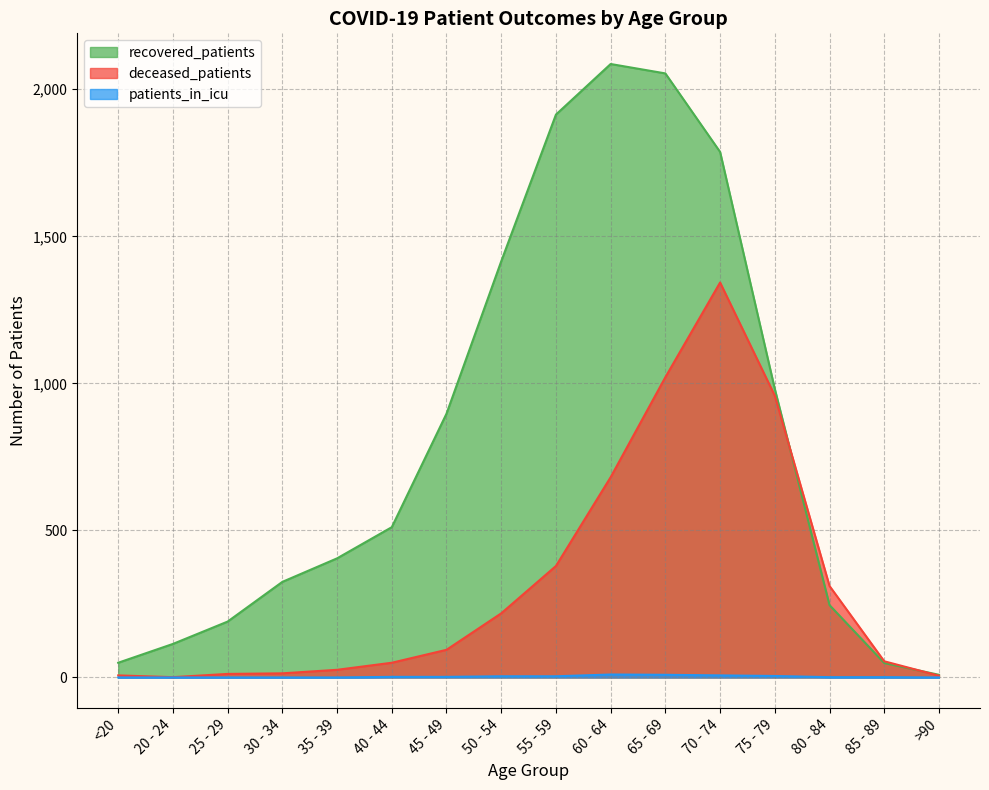

Which category has the lowest value across all series?

<20